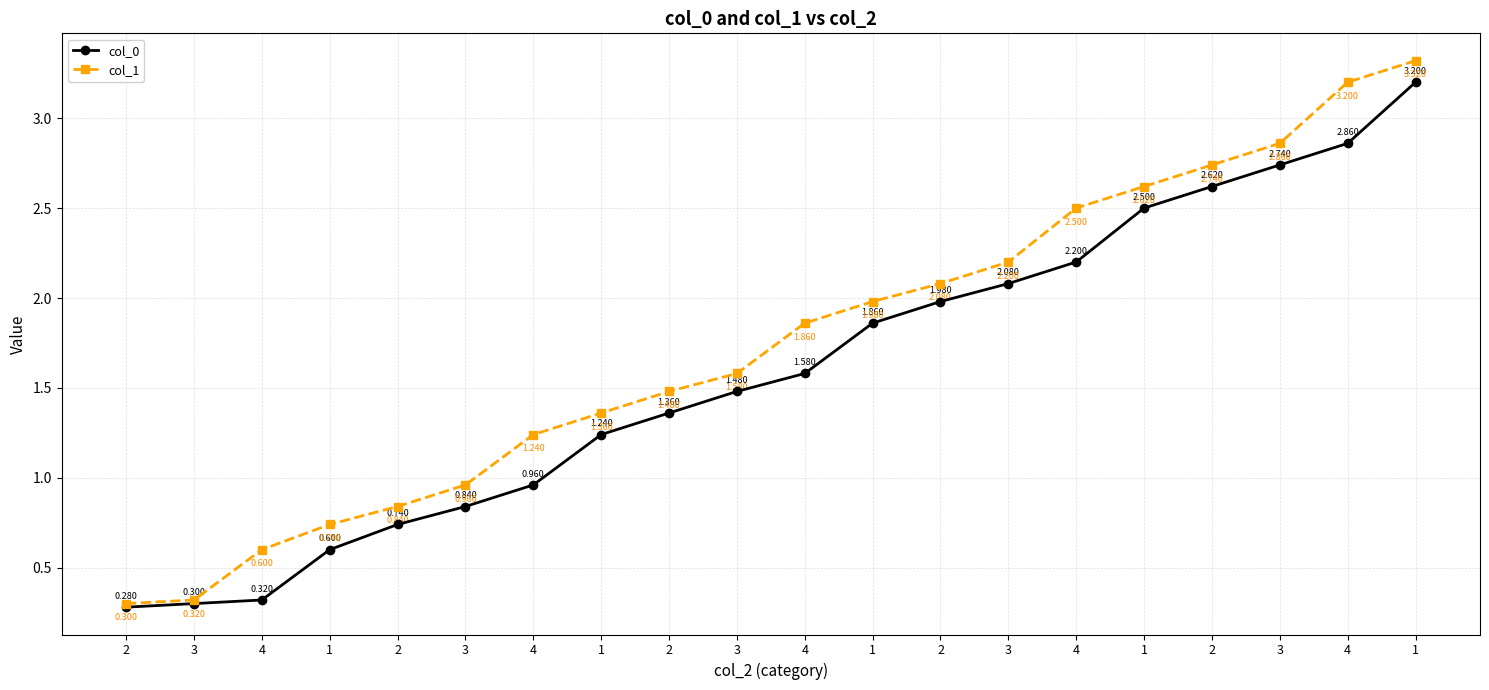

Count the number of categories in the chart.

20